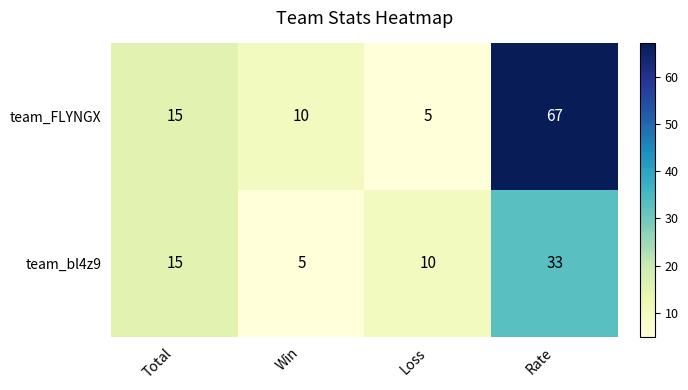

How many data points does each series have?

4